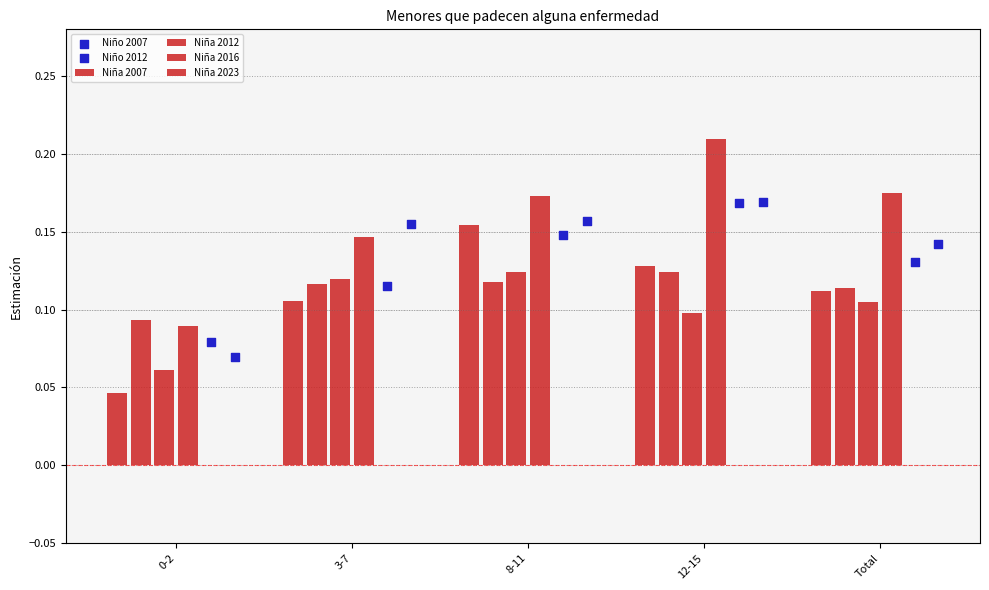

What are all the series names shown in the legend?

Niña 2007, Niña 2012, Niña 2016, Niña 2023, Niño 2007, Niño 2012